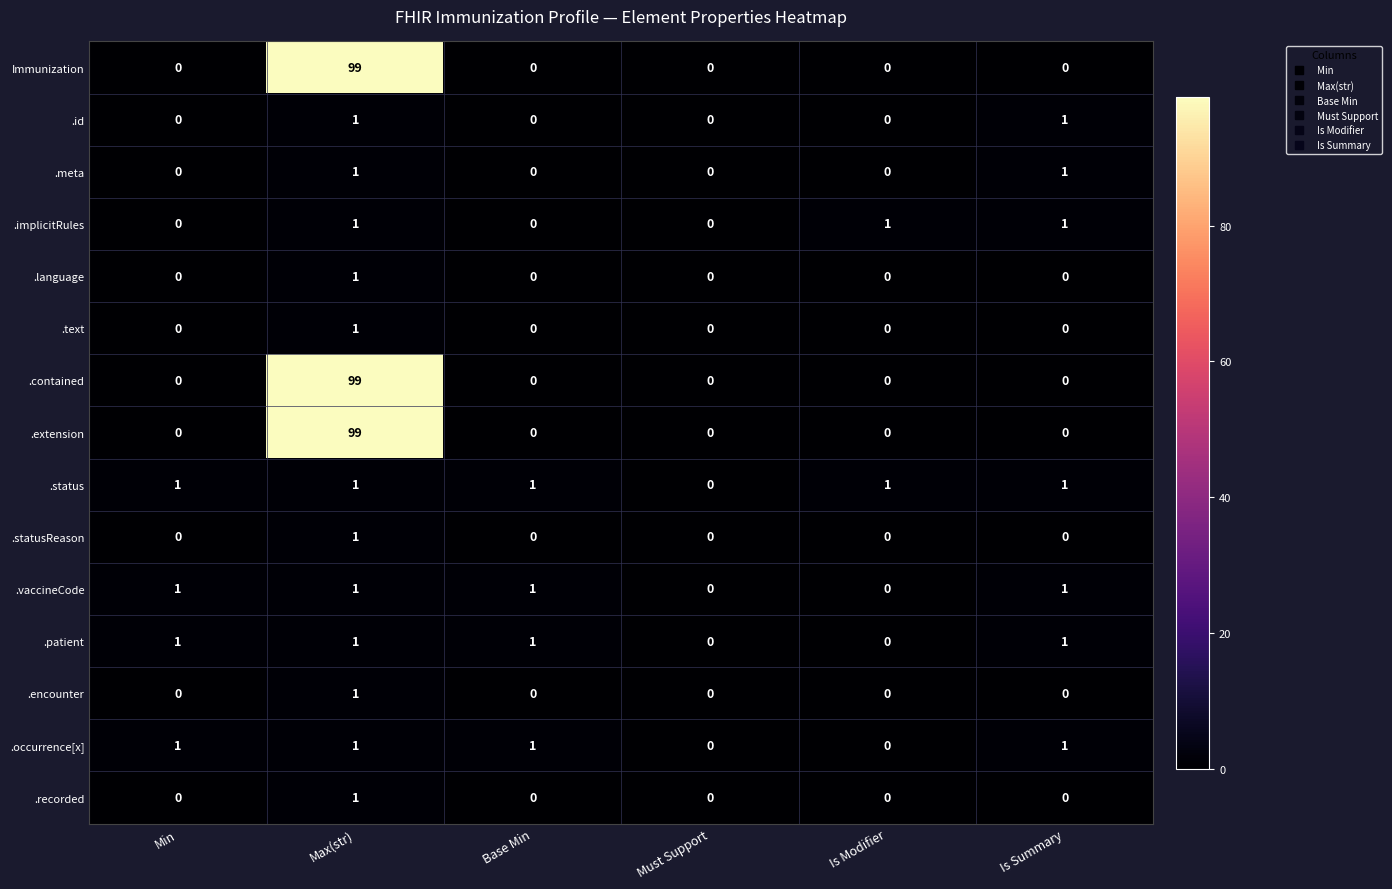

The value of .language at Base Min is 0. True or false?

True